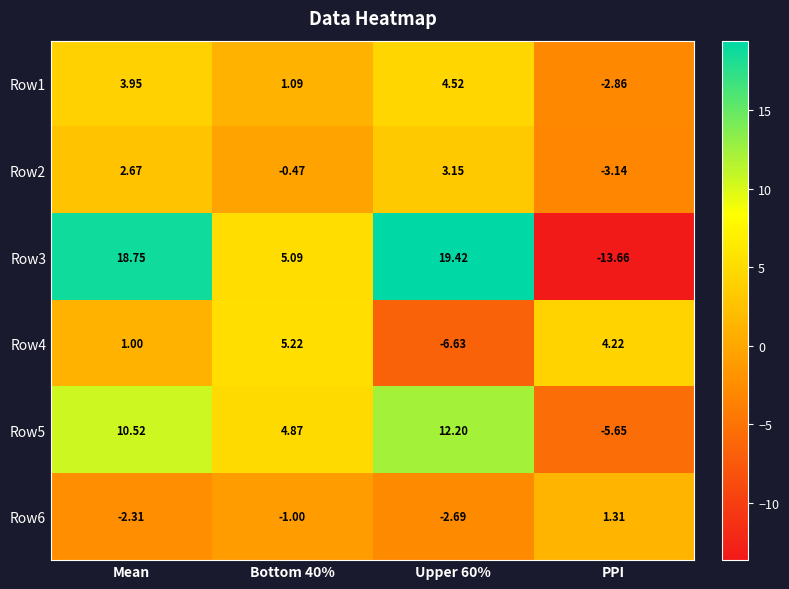

At which category is the sum across all series the highest?

Mean